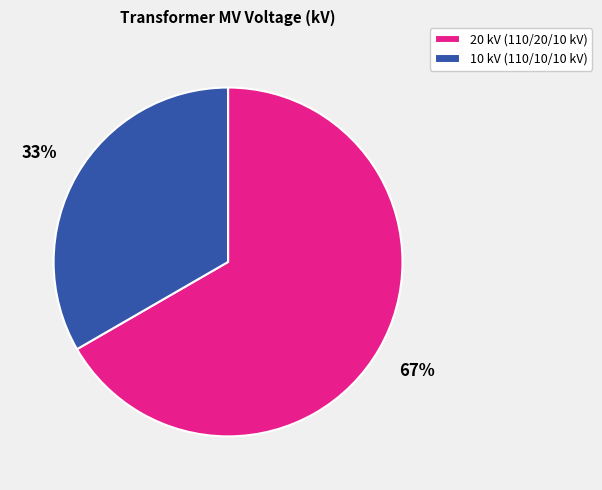

Which slice is the largest?

20 kV (110/20/10 kV)